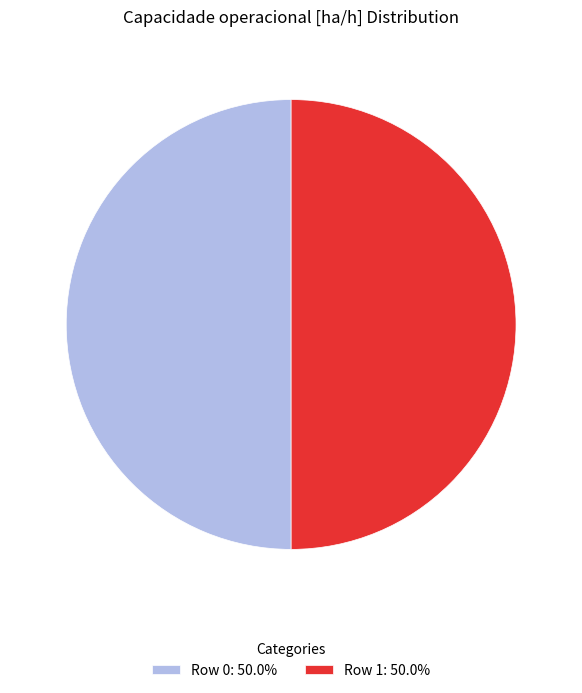

Count the number of slices in the pie.

2